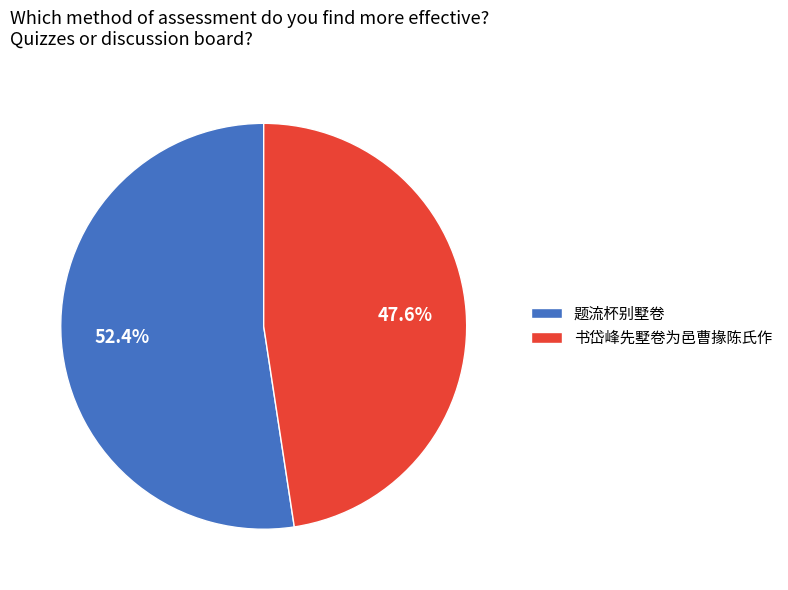

The 书岱峰先墅卷为邑曹掾陈氏作 slice represents 48% of the pie. True or false?

True